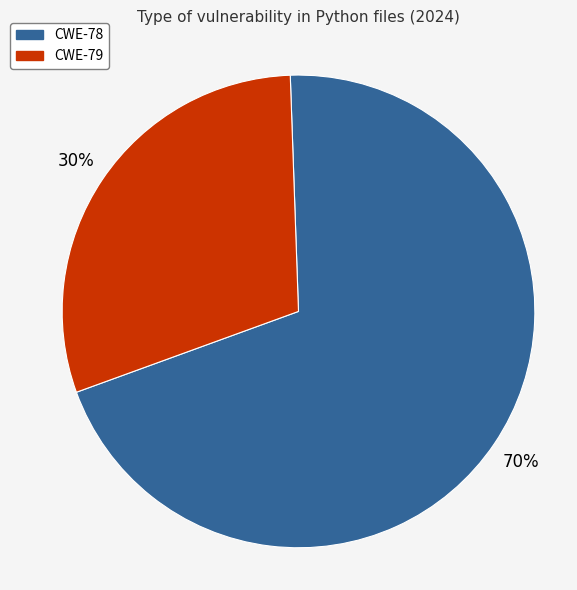

How many segments does this pie chart have?

2